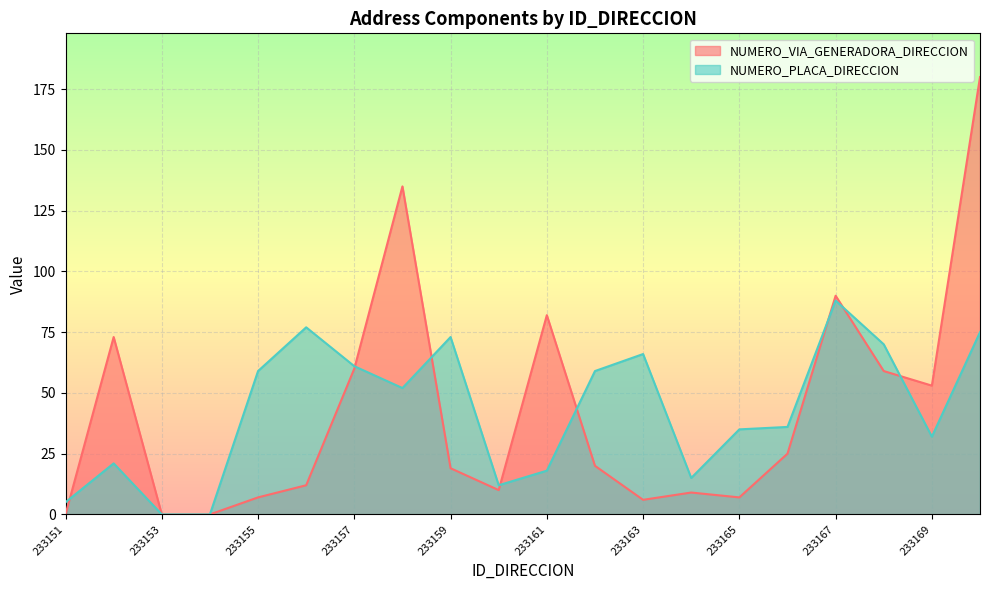

List the labels in order of NUMERO_VIA_GENERADORA_DIRECCION value, largest first.

233170, 233158, 233167, 233161, 233152, 233157, 233168, 233169, 233166, 233162, 233159, 233156, 233160, 233164, 233155, 233165, 233163, 233151, 233153, 233154